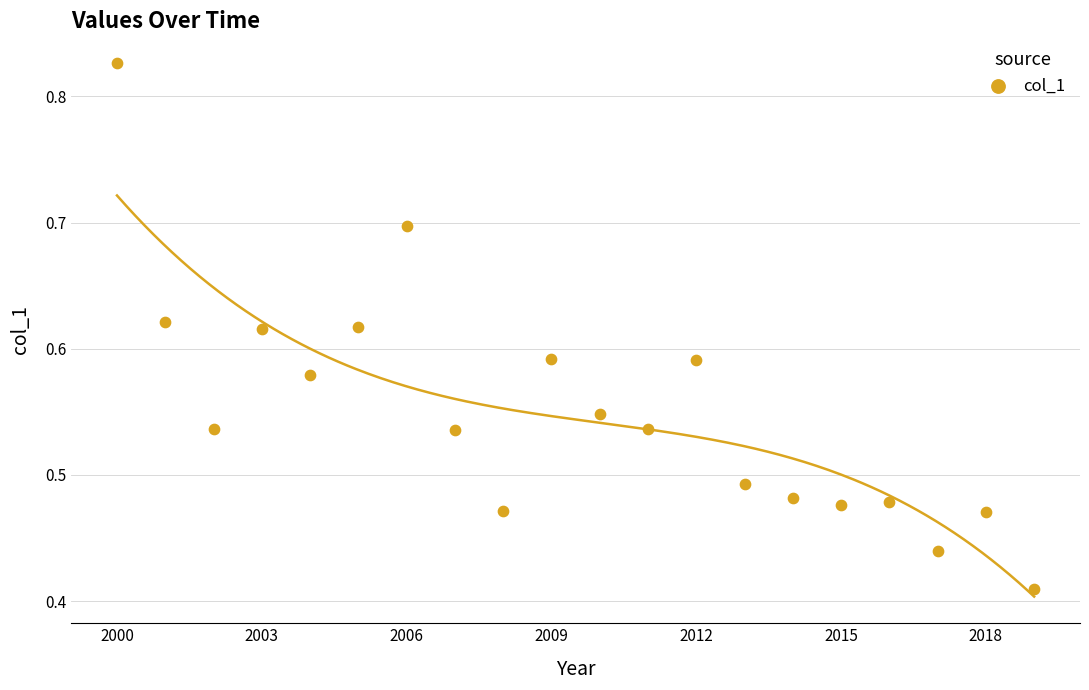

What is the range of X values (max minus min)?

19.0